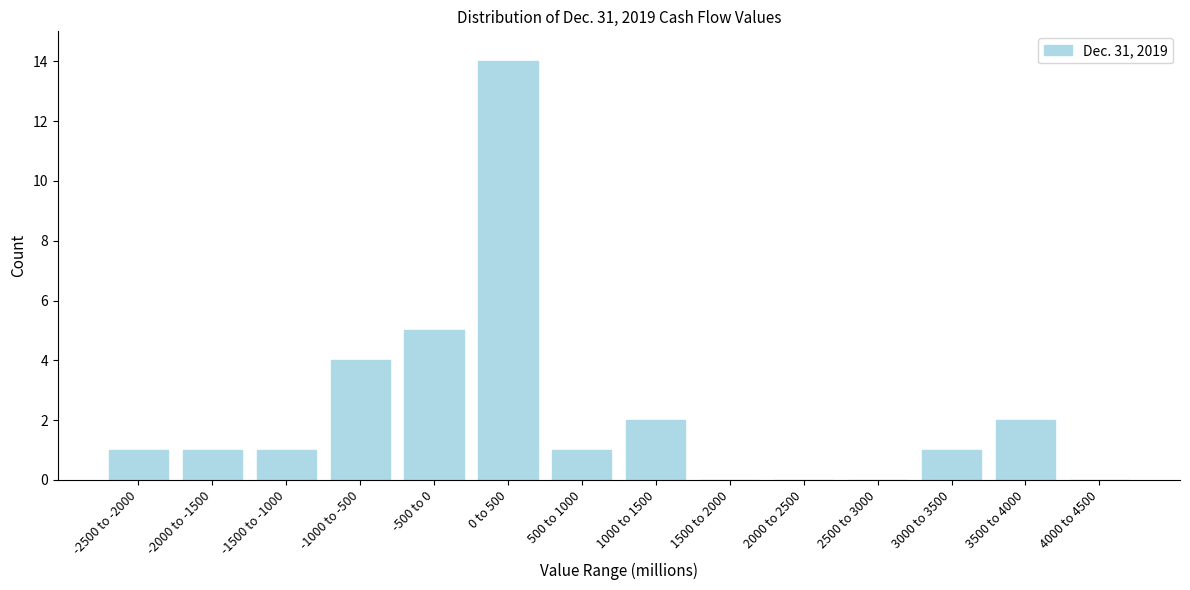

Reading left to right, transcribe all the data shown in this chart.

-2500 to -2000=1	-2000 to -1500=1	-1500 to -1000=1	-1000 to -500=4	-500 to 0=5	0 to 500=14	500 to 1000=1	1000 to 1500=2	1500 to 2000=0	2000 to 2500=0	2500 to 3000=0	3000 to 3500=1	3500 to 4000=2	4000 to 4500=0